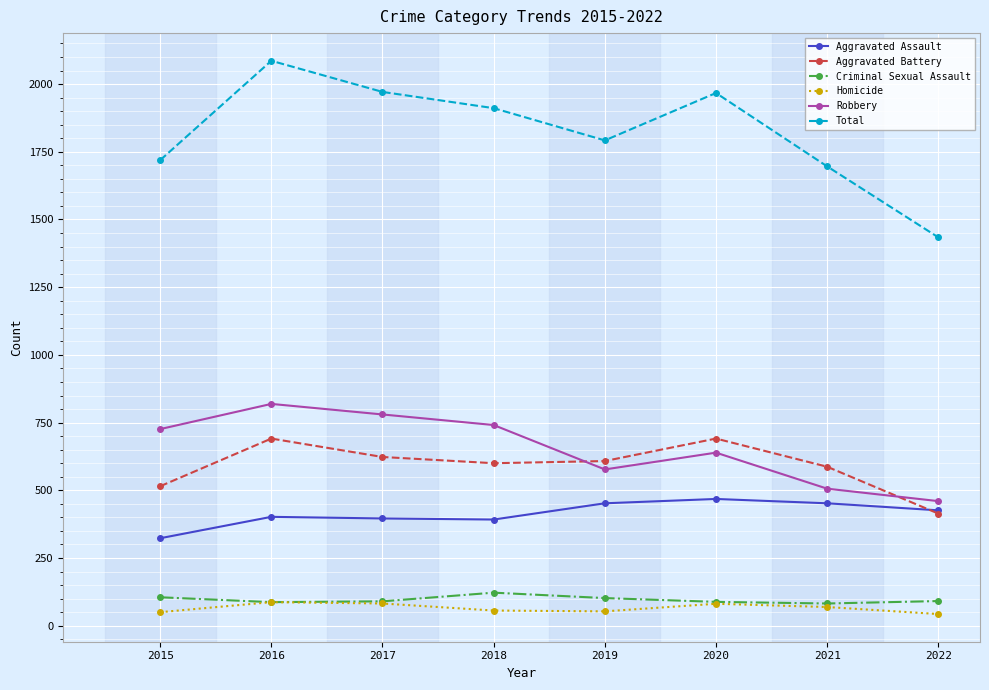

Does the chart display data point markers on the line(s)?

Yes